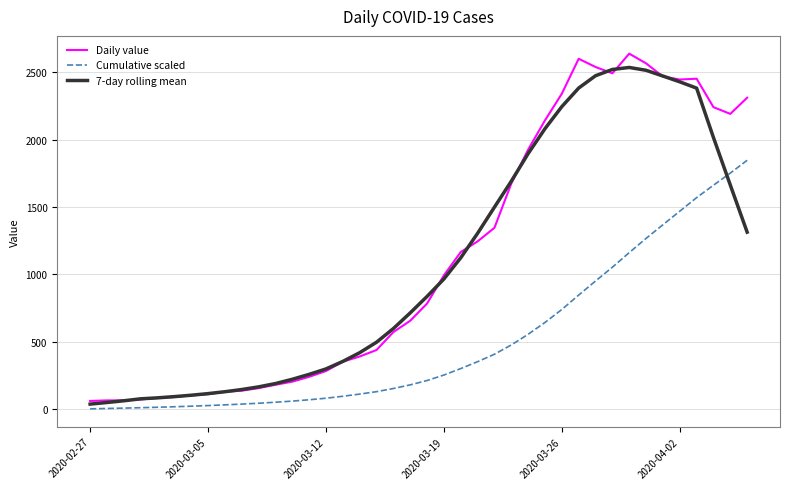

What is the maximum value shown in the chart?

2638.0